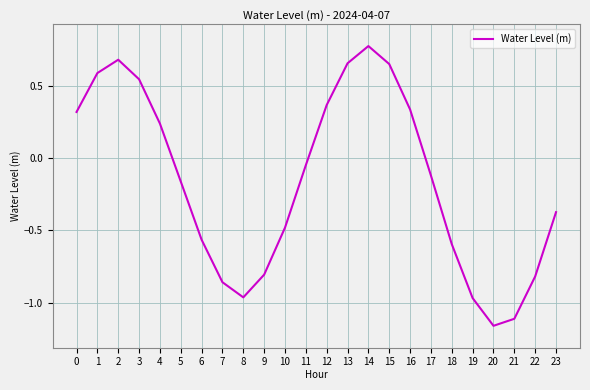

Count the number of data series in this chart.

1